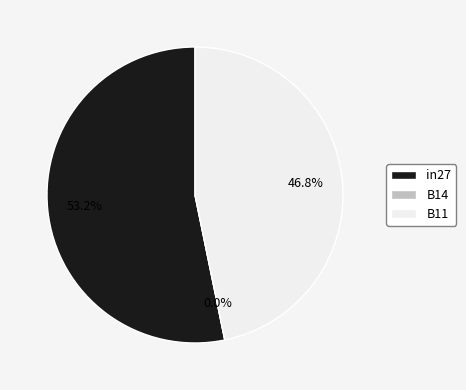

How many segments does this pie chart have?

3